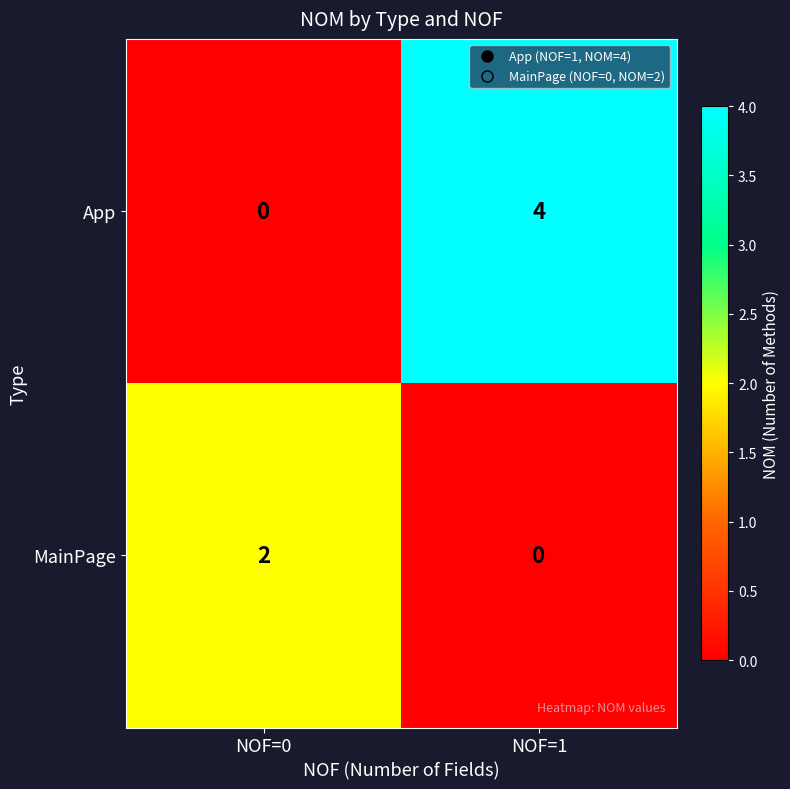

Which series changed the most between NOF=0 and NOF=1?

App